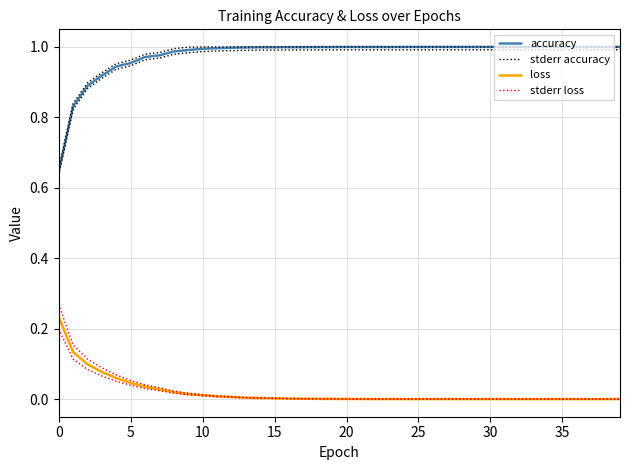

What is the maximum value for stderr accuracy?

1.0